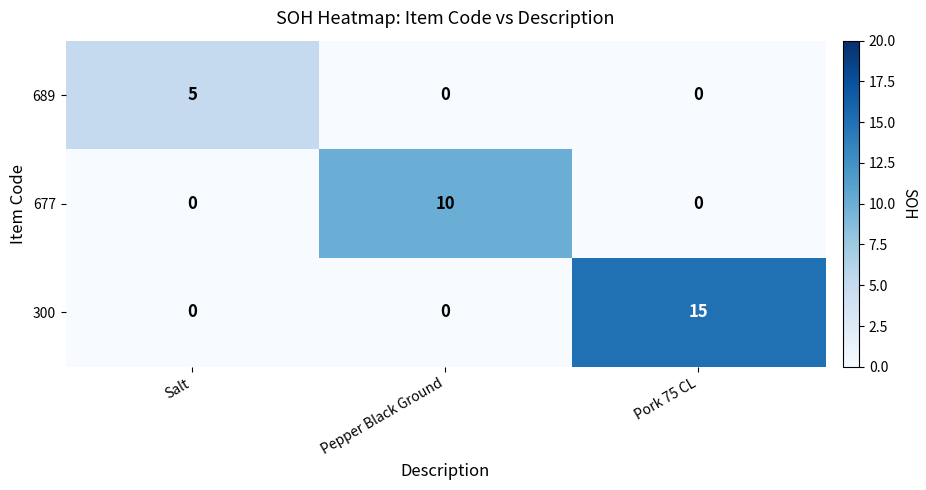

How many categories are shown in the chart?

3